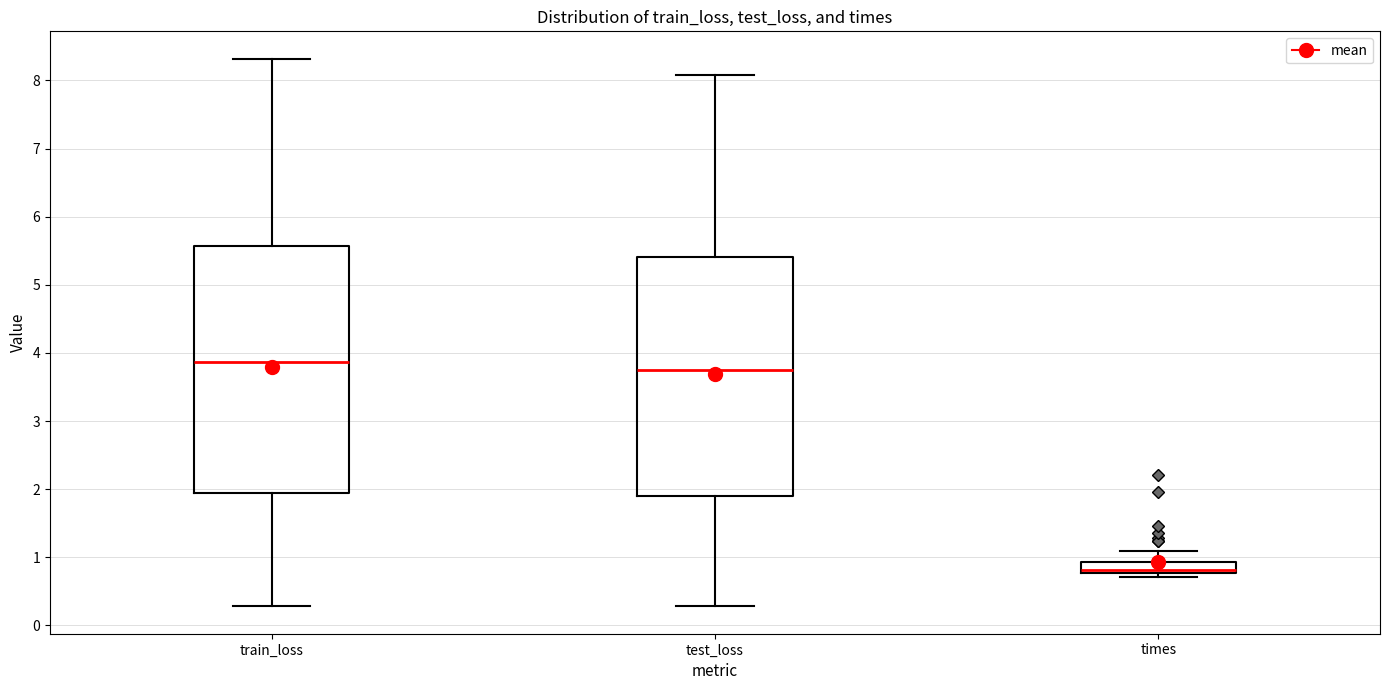

Comparing the boxes themselves (not the whiskers), which one is the tallest?

train_loss